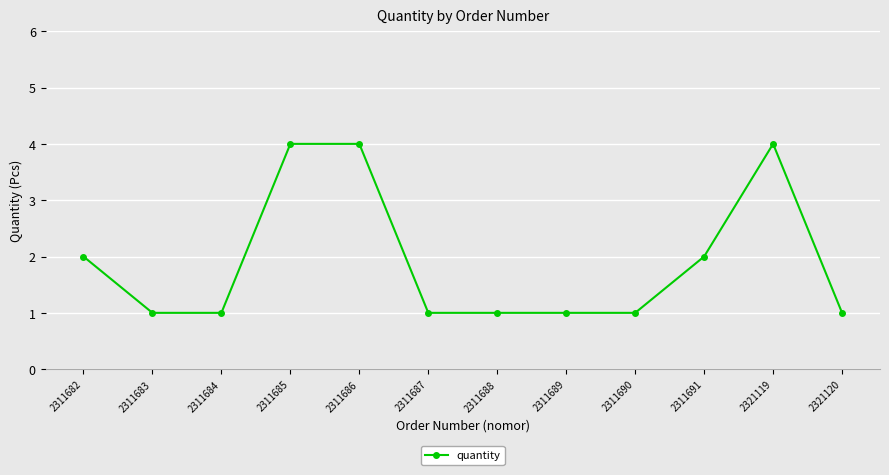

What is the sum of the values at 2311682 and 2311687?

3